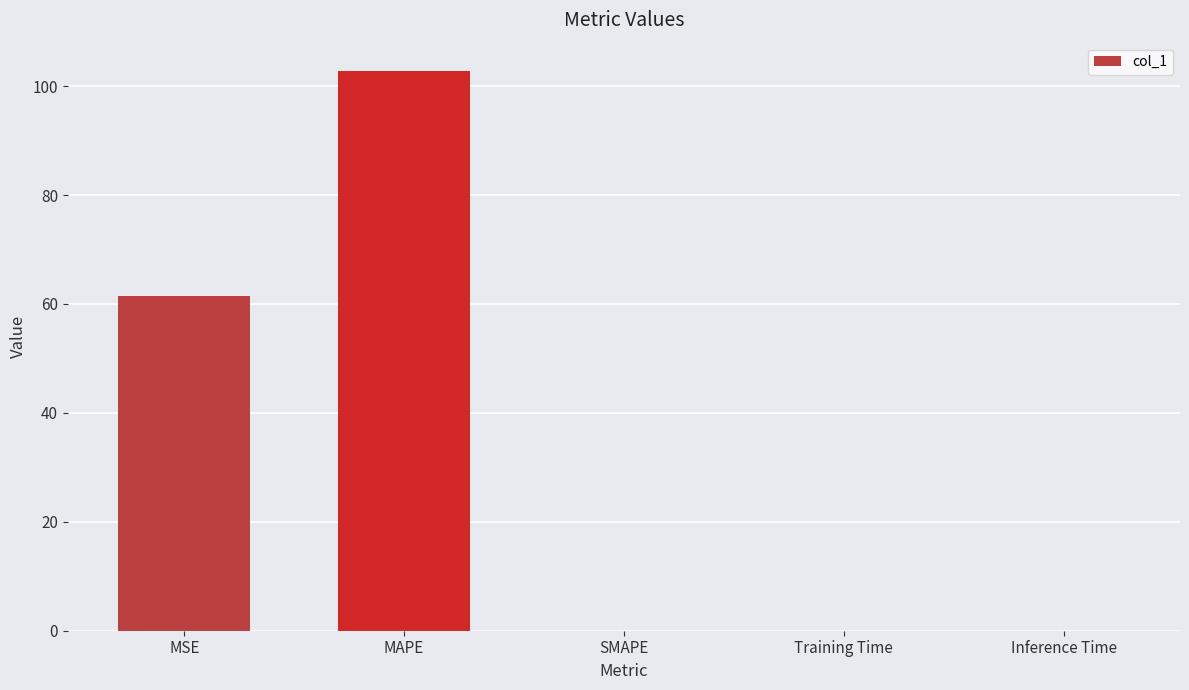

At which category does the chart reach its peak across all series?

MAPE